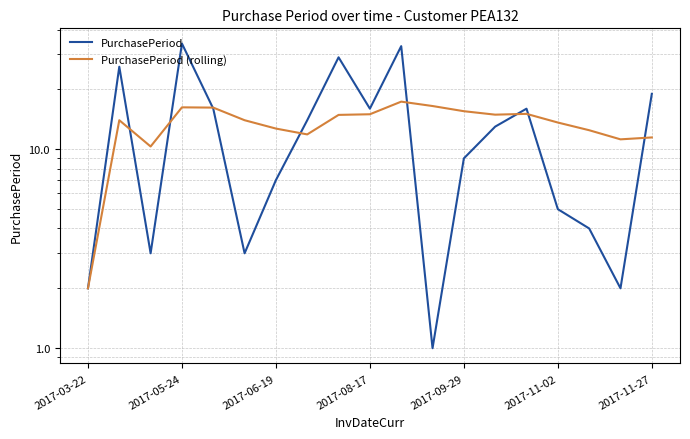

What is the difference between the maximum and minimum values in the PurchasePeriod (rolling) series?

15.4